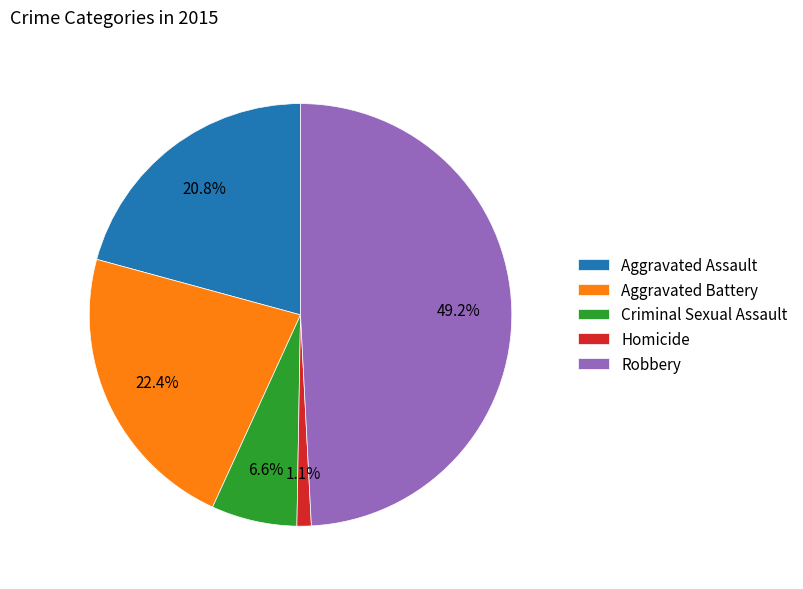

Between Criminal Sexual Assault and Aggravated Battery, which is larger?

Aggravated Battery